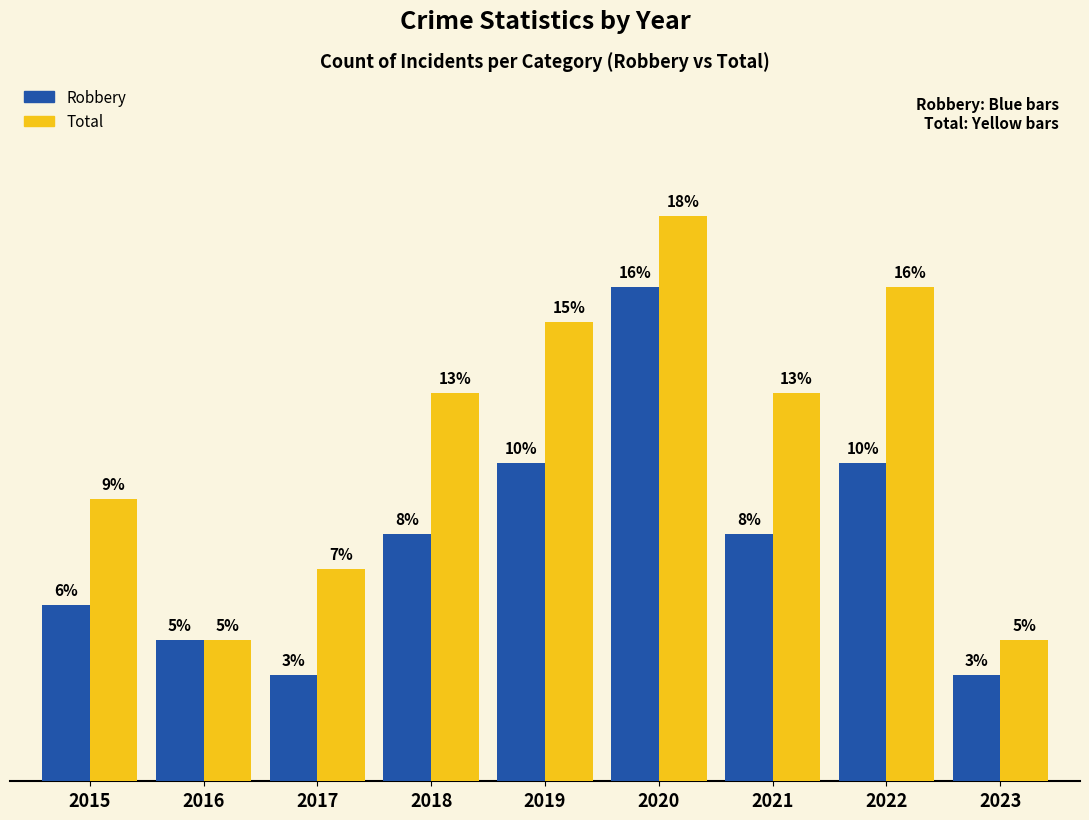

Which series has the widest spread of values?

Total